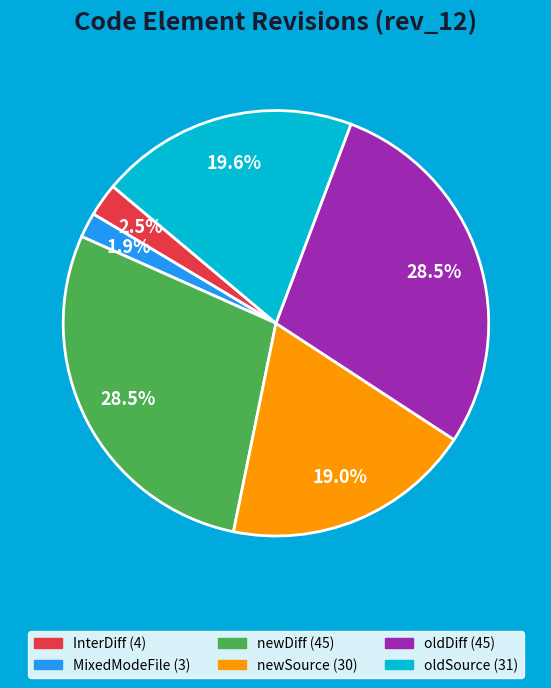

What is the ratio of the value at MixedModeFile to the value at InterDiff?

0.8